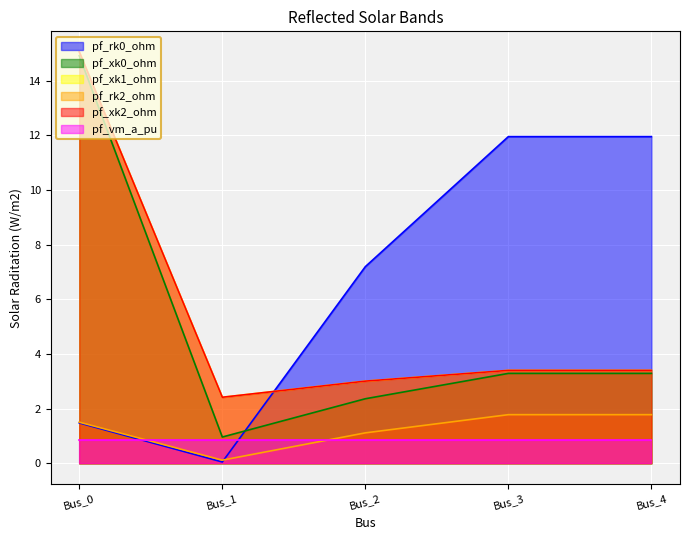

Which series has the largest range (max minus min)?

pf_xk0_ohm